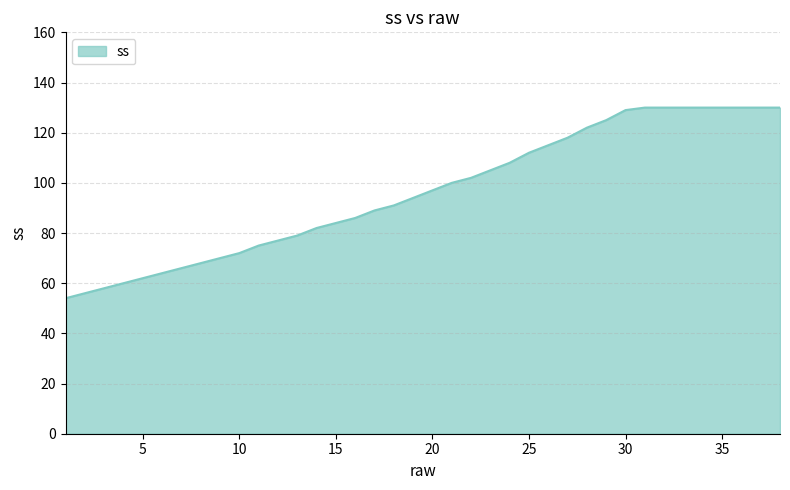

What is the minimum value shown in the chart?

54